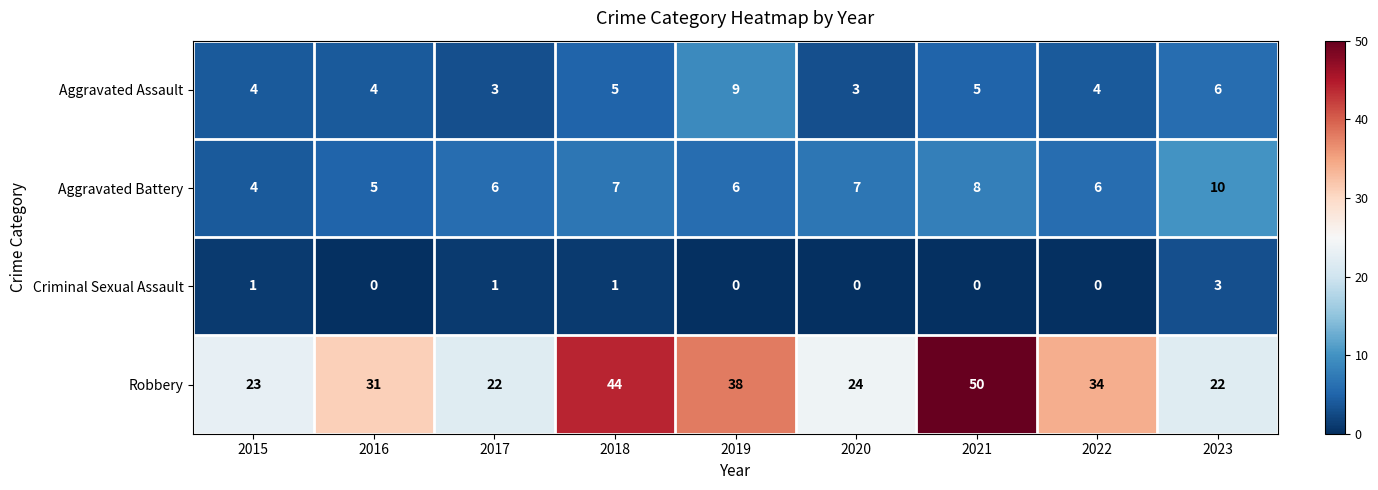

Rank the series by their maximum value, from highest to lowest.

Robbery, Aggravated Battery, Aggravated Assault, Criminal Sexual Assault